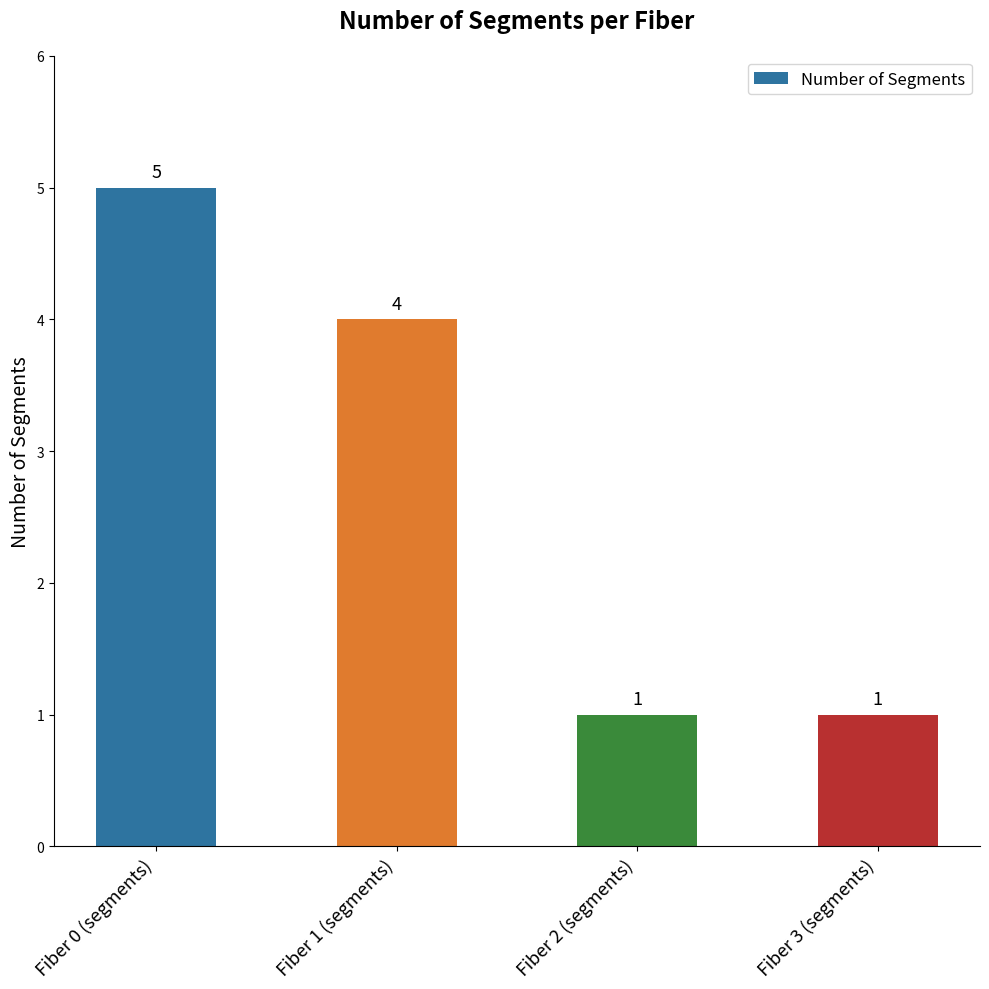

Reading left to right, what are all the values shown in this chart?

Fiber 0 (segments)=5	Fiber 1 (segments)=4	Fiber 2 (segments)=1	Fiber 3 (segments)=1